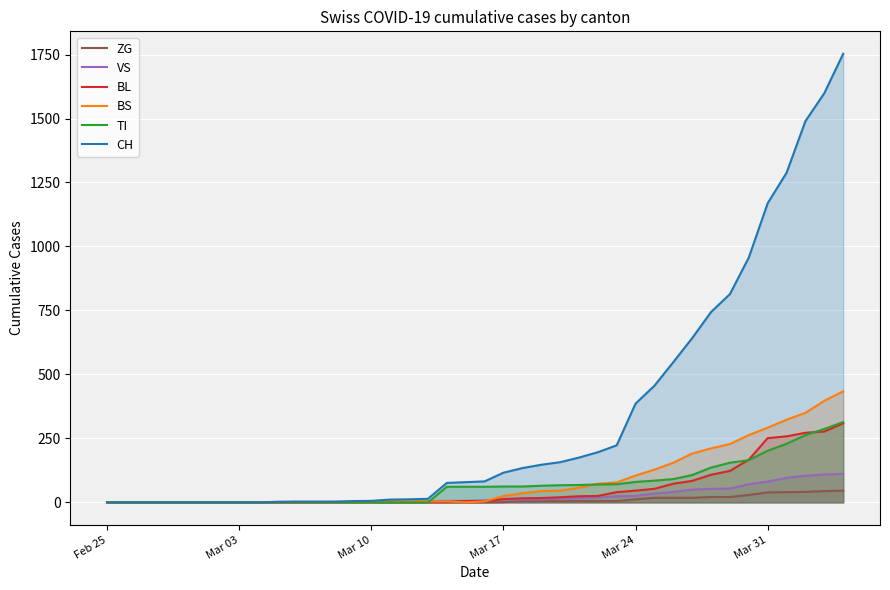

What is the maximum value shown in the chart?

1753